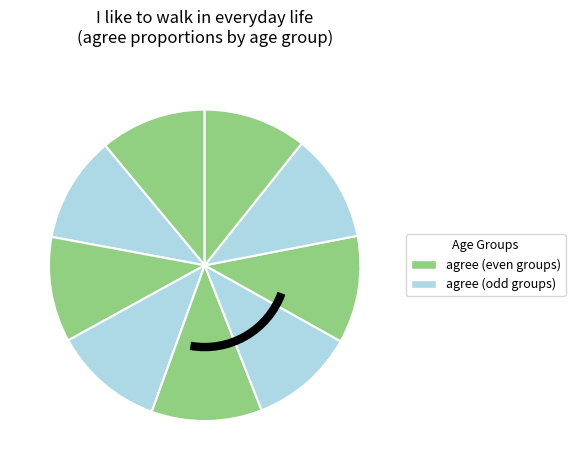

How many segments does this pie chart have?

9